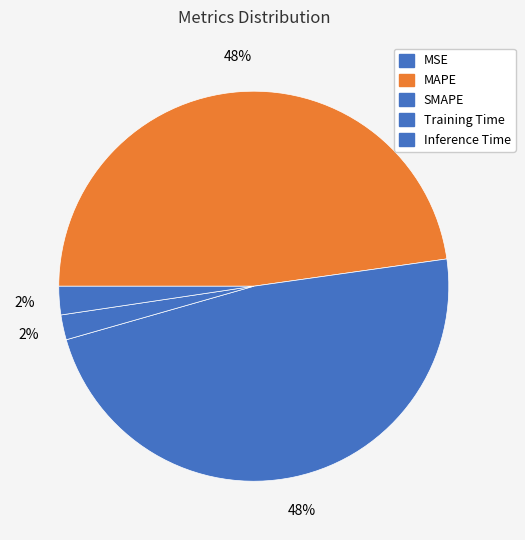

What is the change in value from MSE to SMAPE?

+0.2